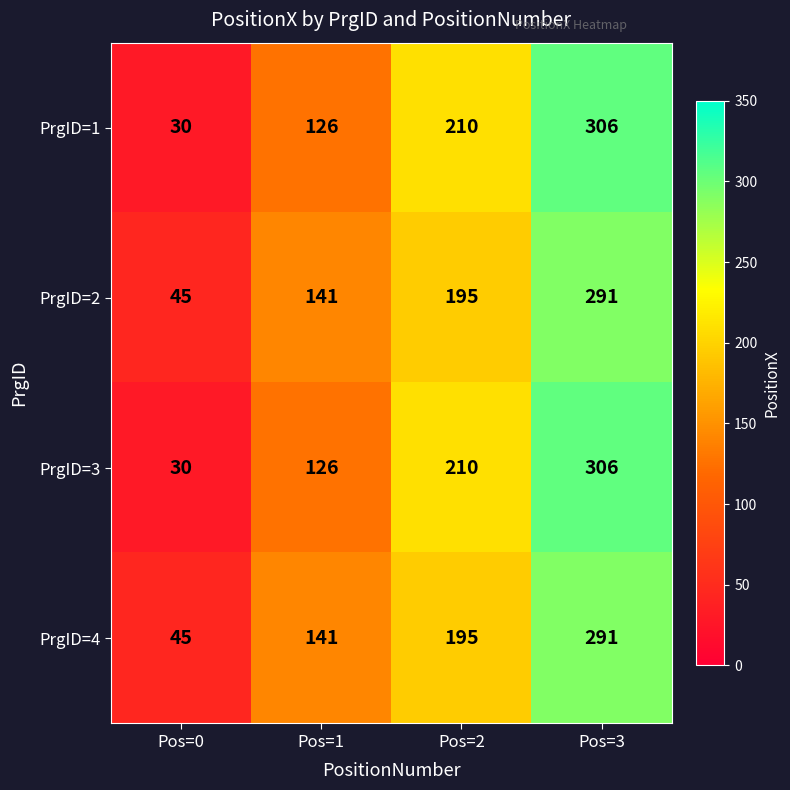

The PrgID=1 series shows 121 at Pos=2. True or false?

False